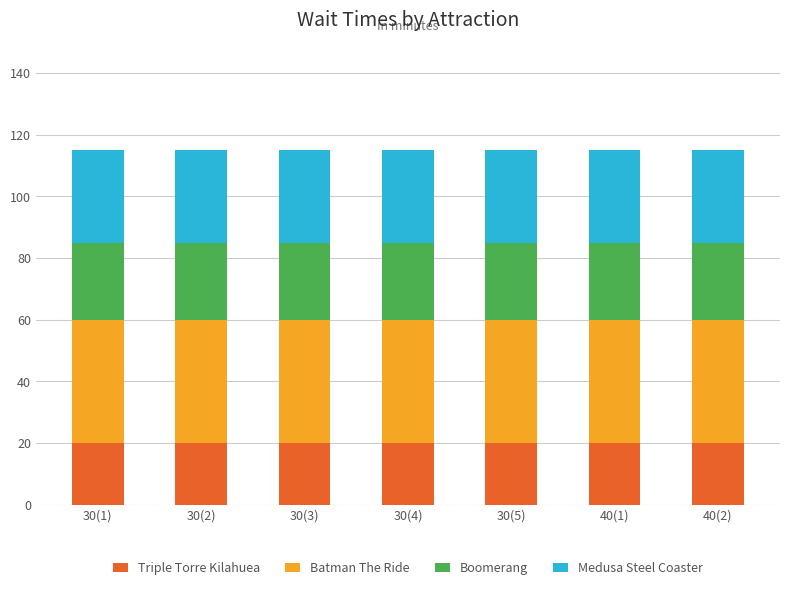

How many bars are there in total?

7